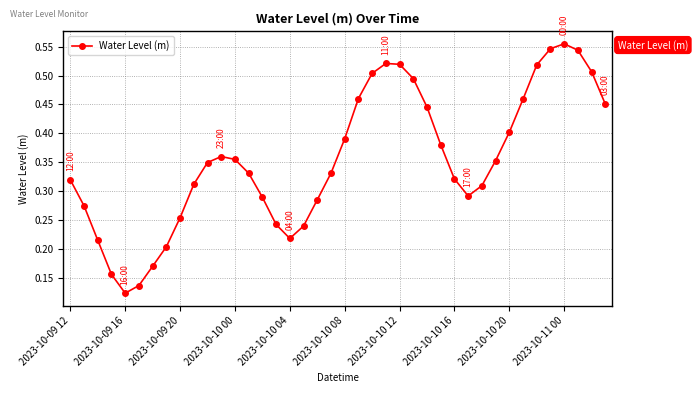

True or false: there are more than 0 points higher than both neighbors.

True